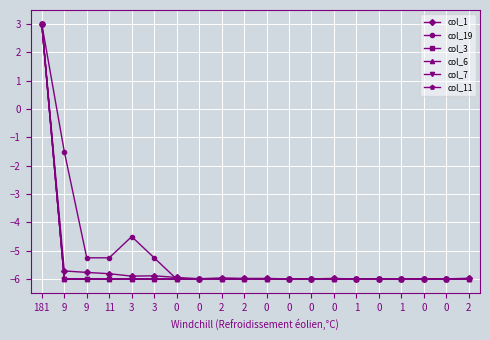

At which label does col_3 reach its peak?

181